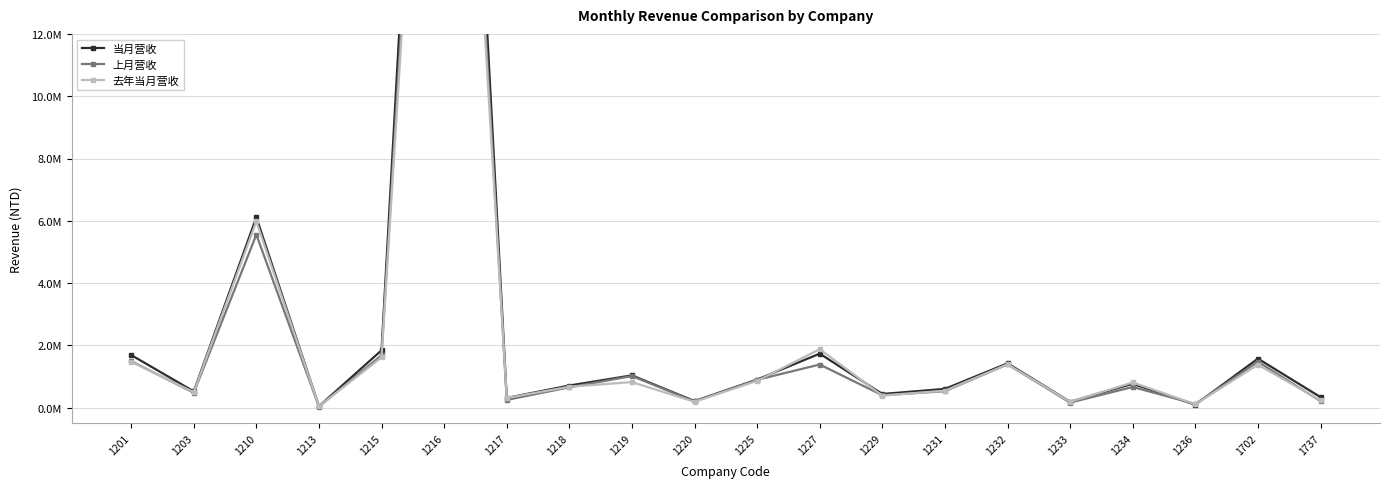

What are all the series names shown in the legend?

当月营收, 上月营收, 去年当月营收